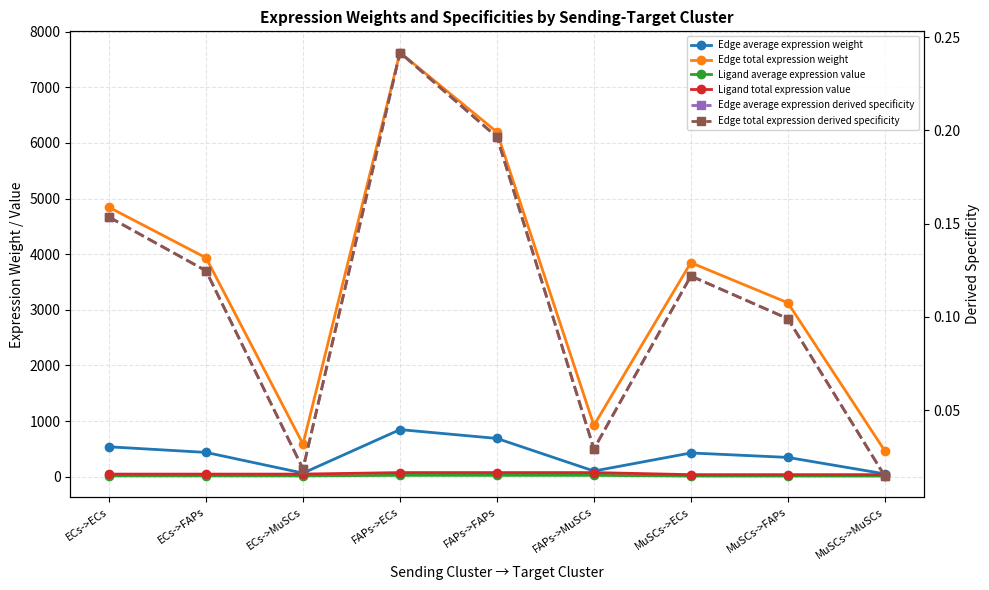

Does the chart have visible grid lines?

Yes